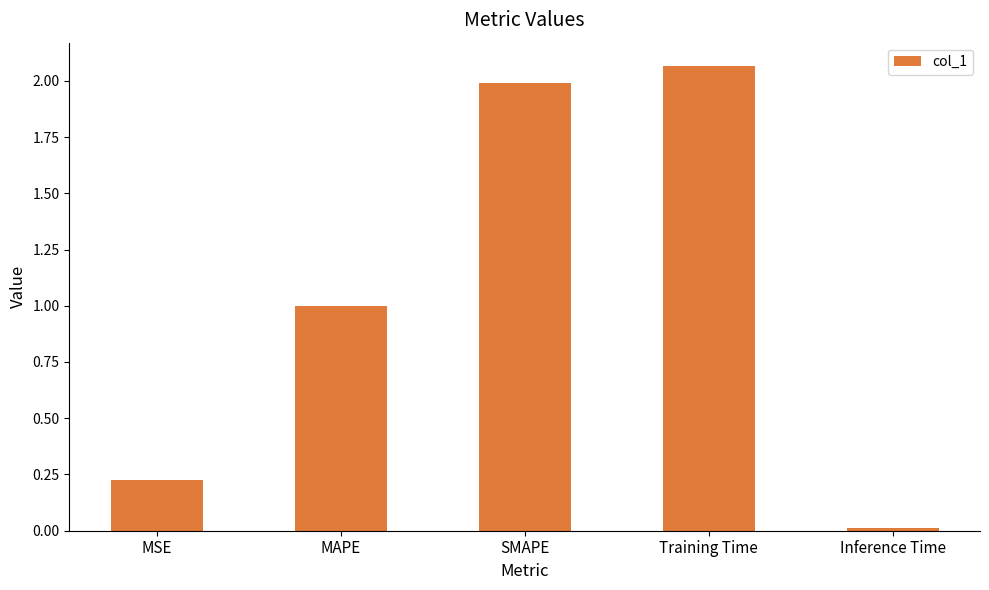

At which label is the value closest to 1?

MAPE